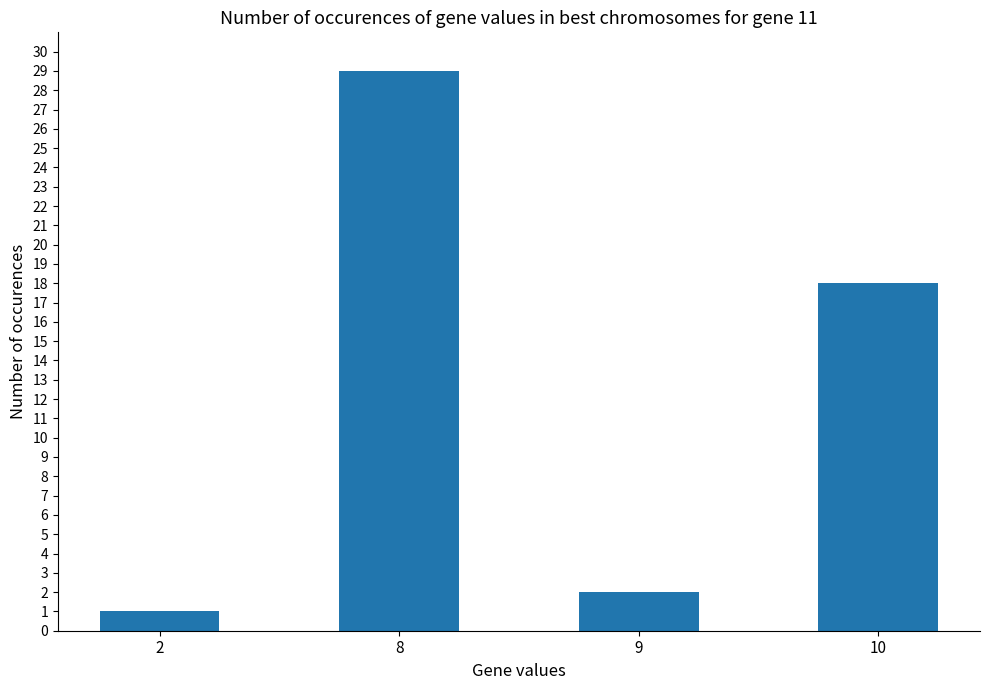

Reading left to right, list all the values displayed in this chart.

2=1	8=29	9=2	10=18